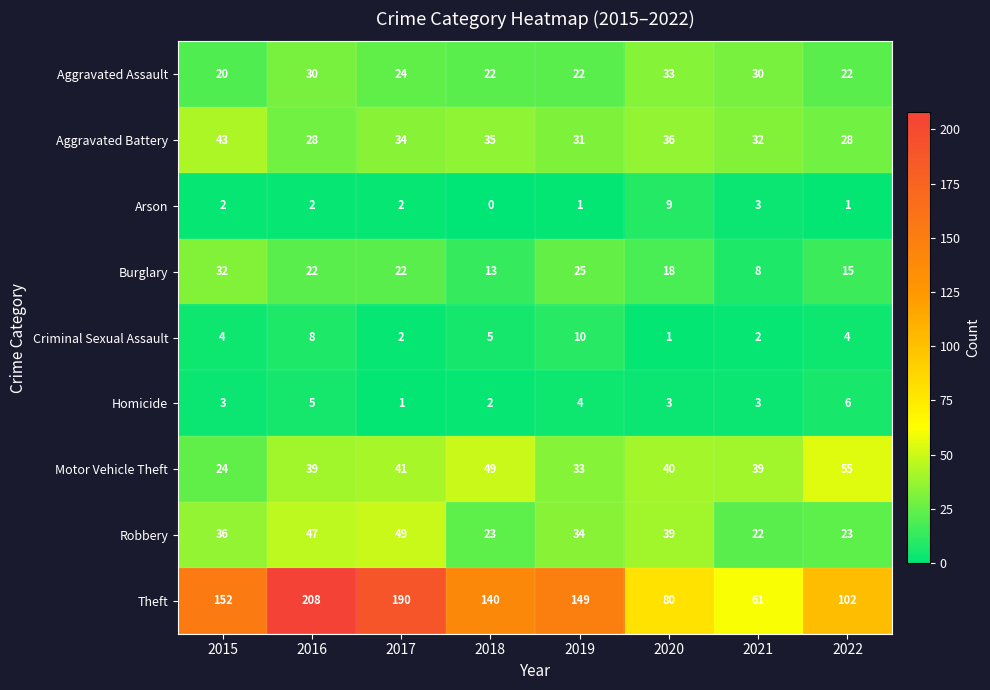

At which category is the sum across all series the highest?

2016